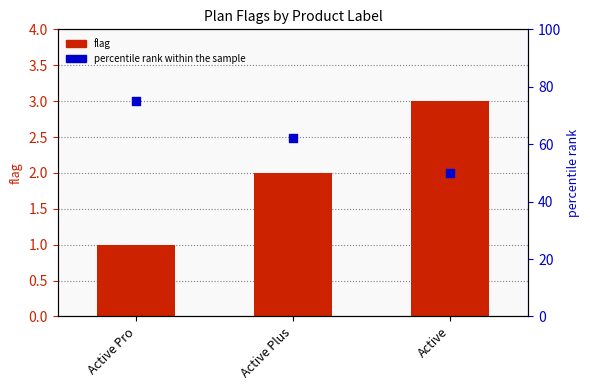

What are all the series names shown in the legend?

flag, percentile rank within the sample